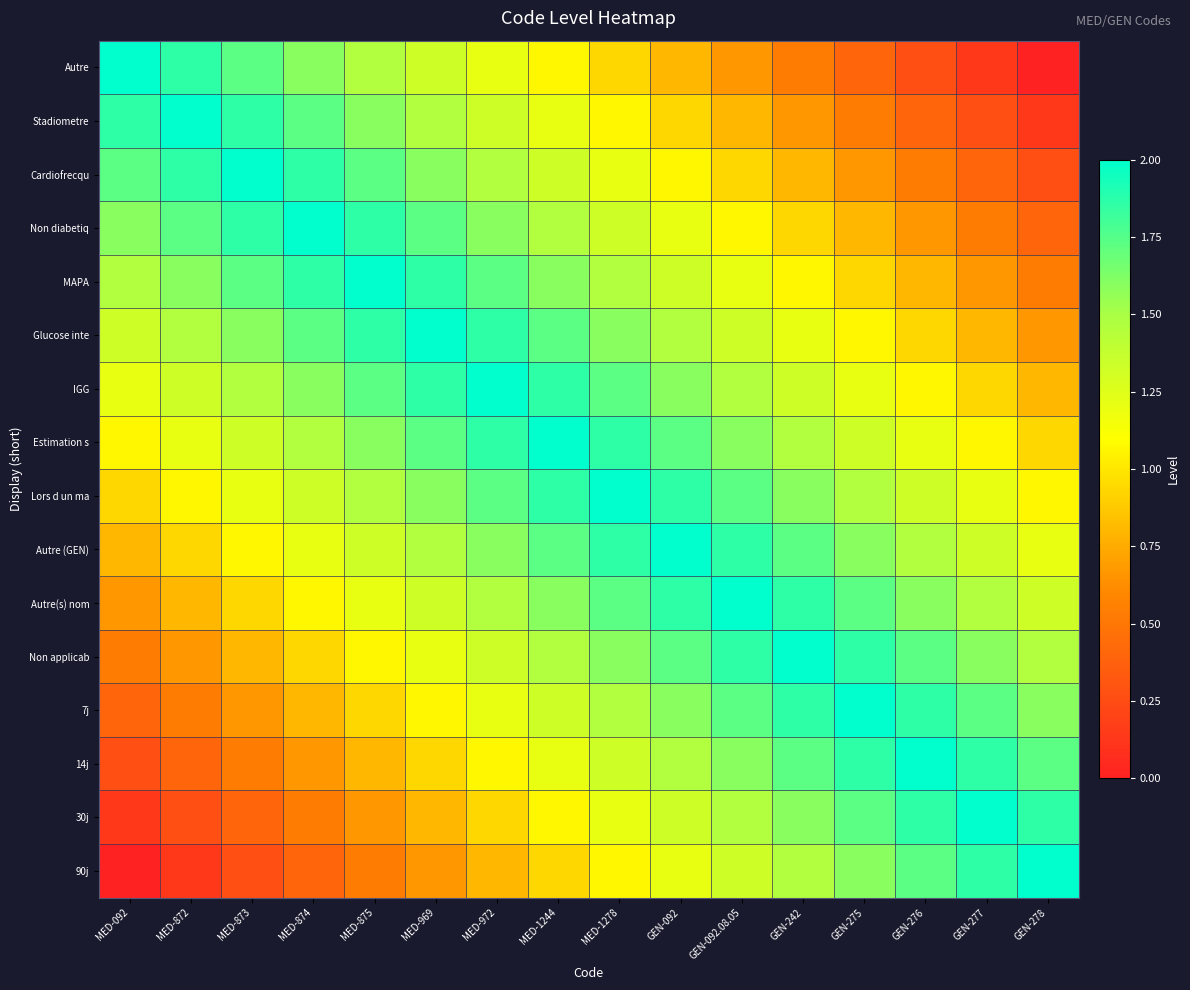

Count the number of categories in the chart.

16